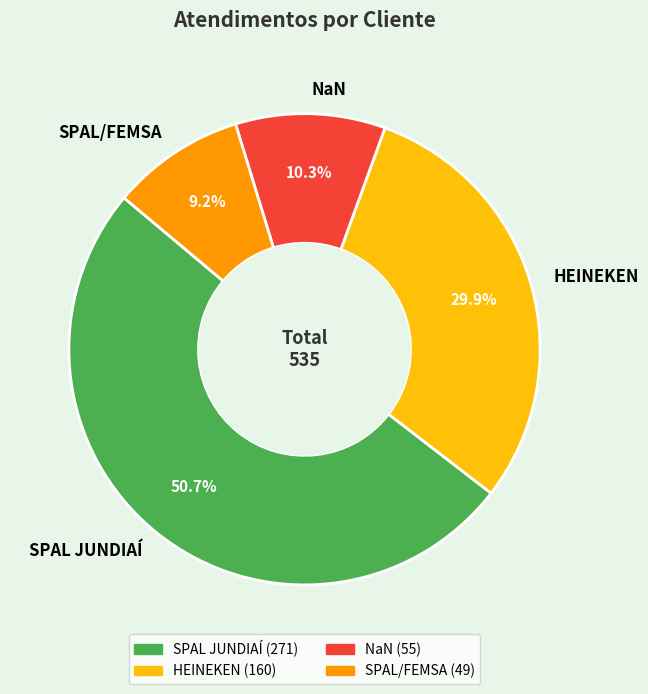

What percentage is the NaN slice, to the nearest percent?

10%